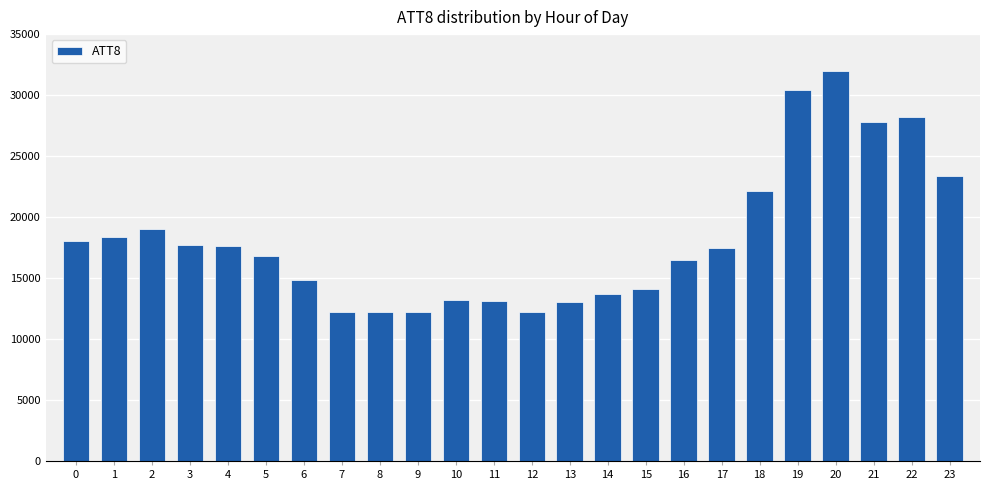

How many data points does each series have?

24